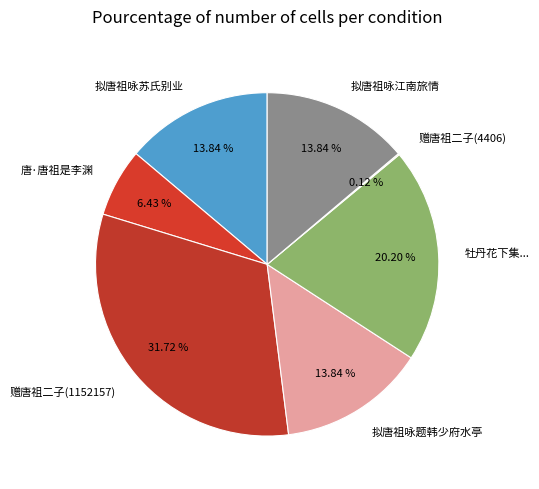

To the nearest percent, what is the difference between the largest and smallest slice percentages?

32%